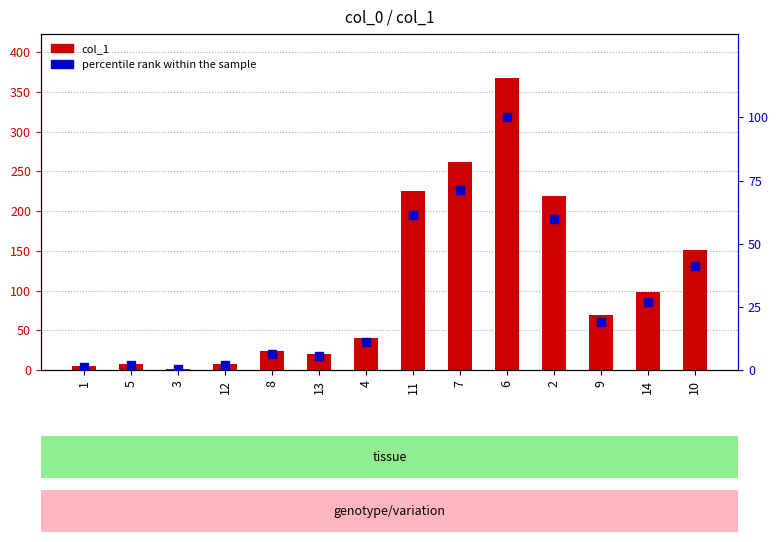

At which category is the sum across all series the highest?

6